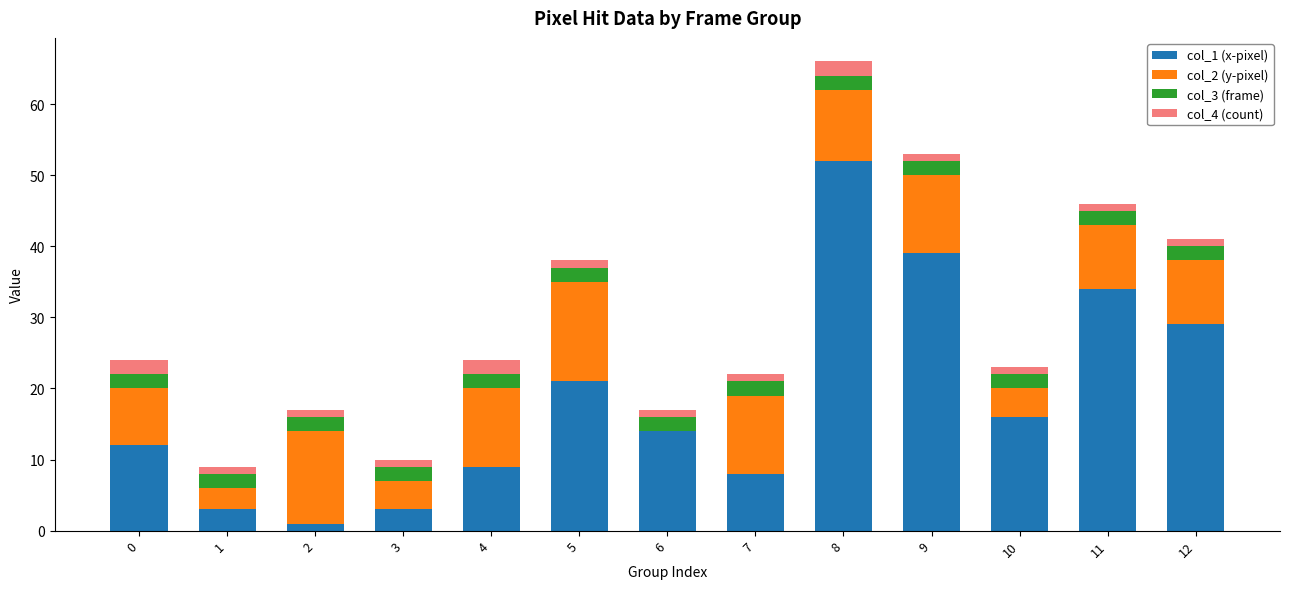

The col_1 (x-pixel) series shows 70 at 8. True or false?

False